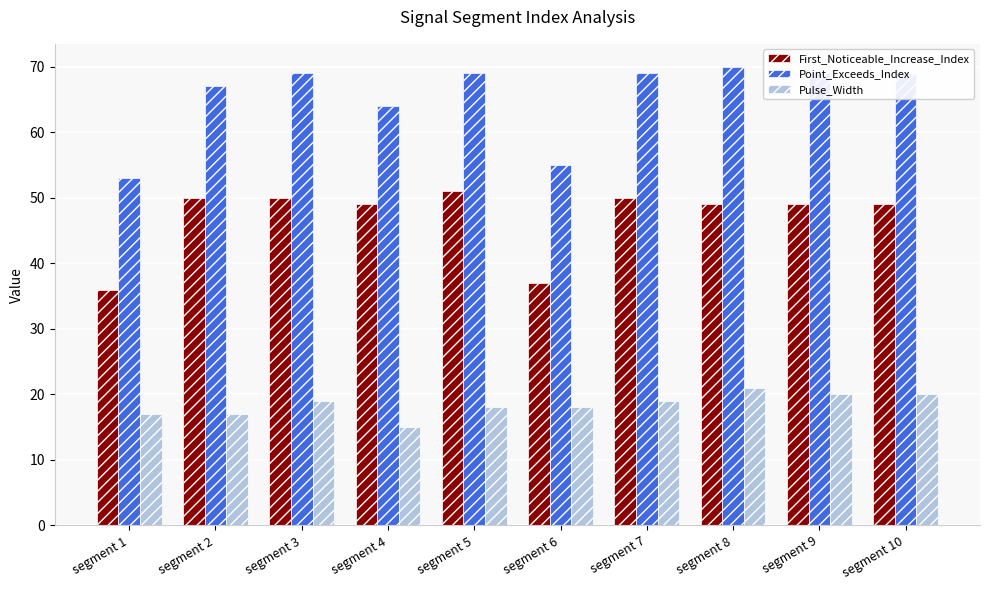

What is the average value of the First_Noticeable_Increase_Index series?

47